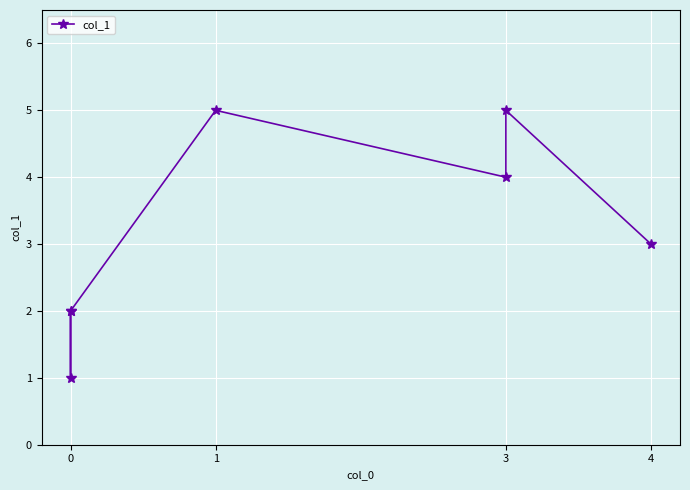

The value at 3 is 5. True or false?

True